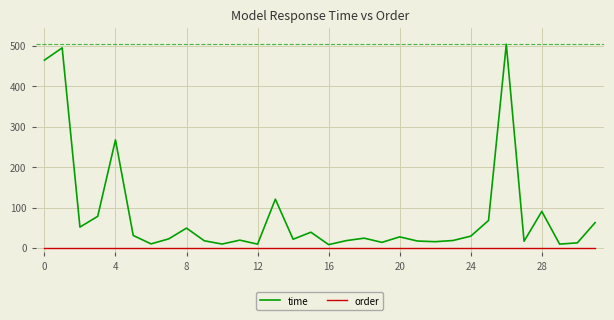

Rank the series by their average value, from lowest to highest.

order, time